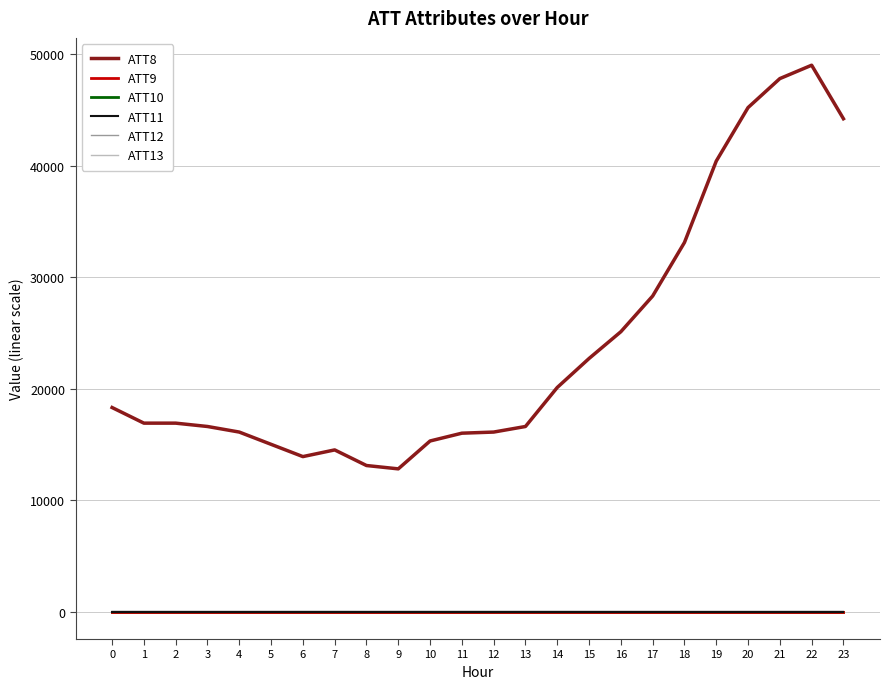

At which label is ATT12 closest to 4?

9